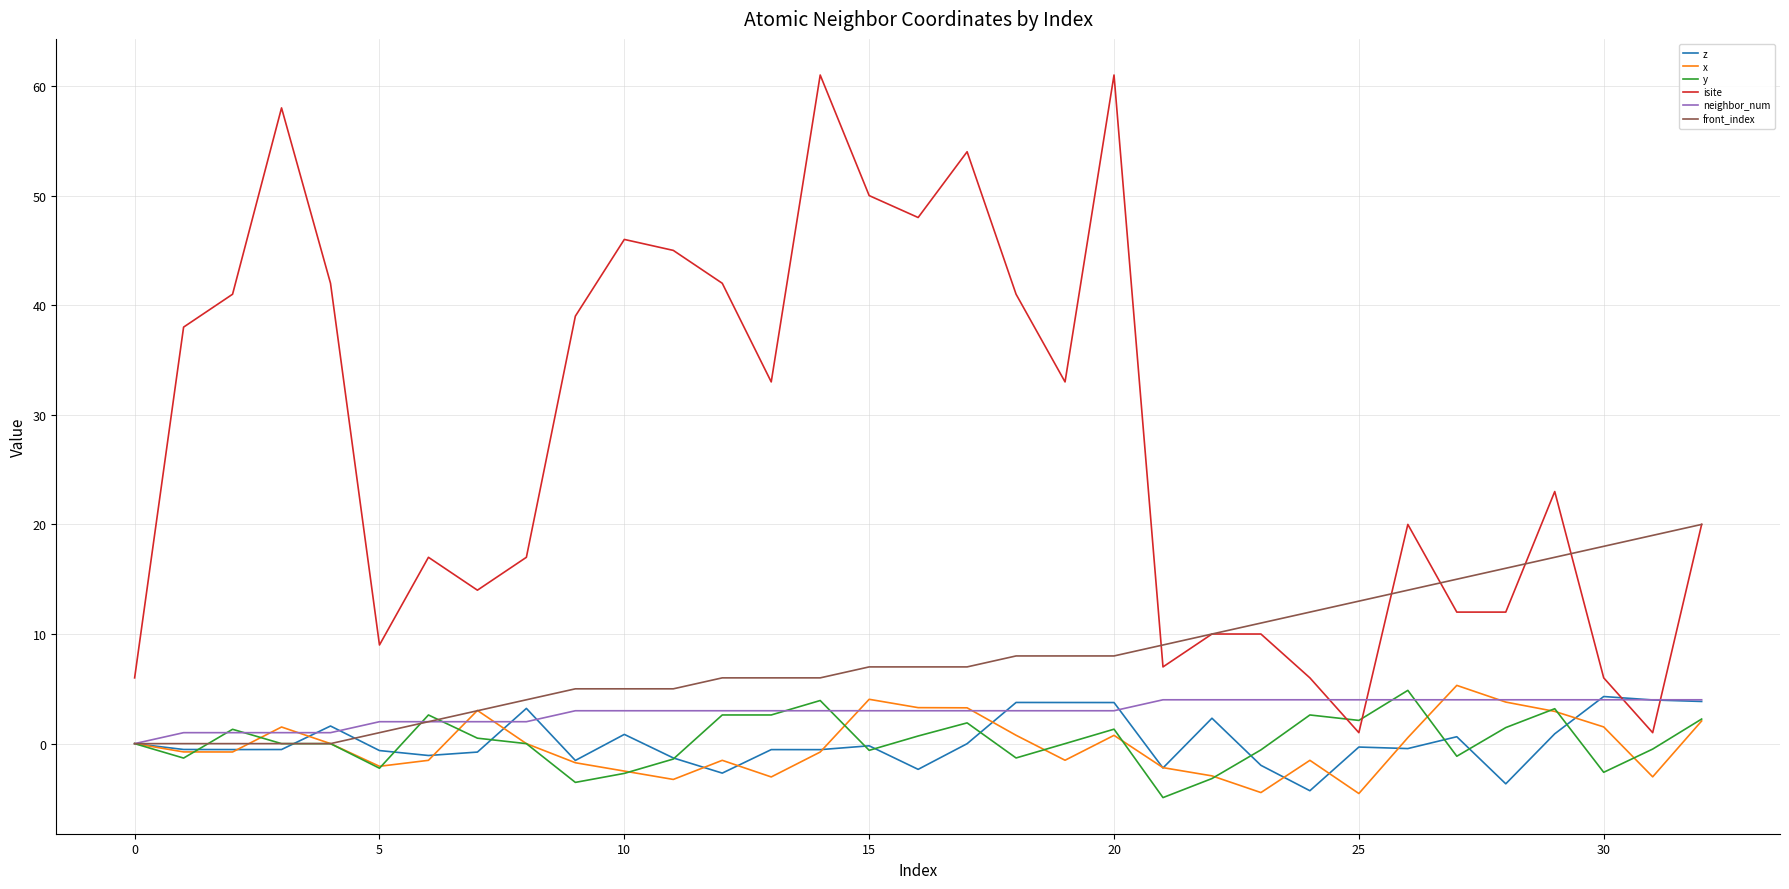

Which series has the largest total across all categories?

isite